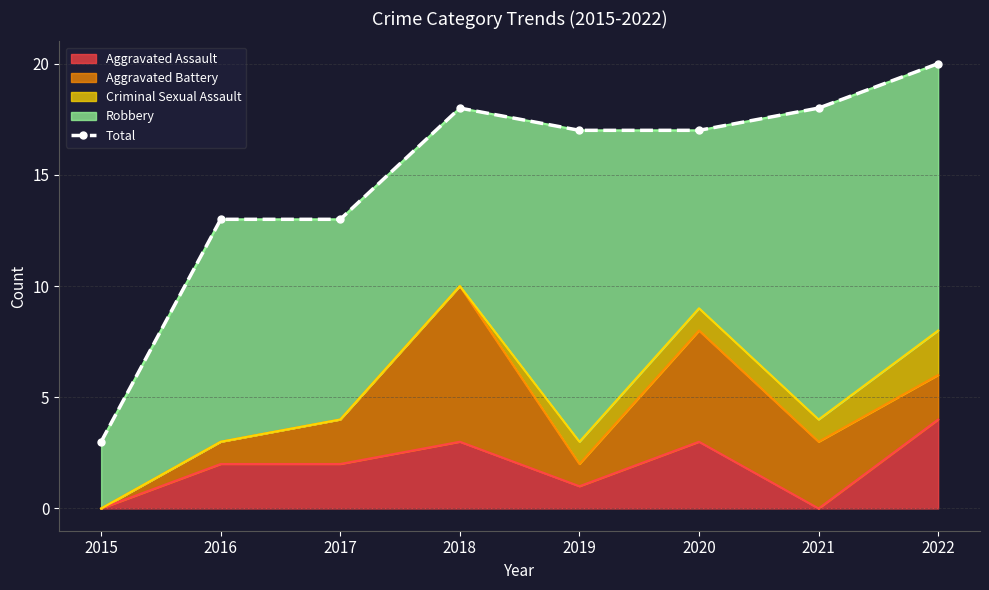

True or false: Aggravated Assault has a value of 3 at 2020.

True